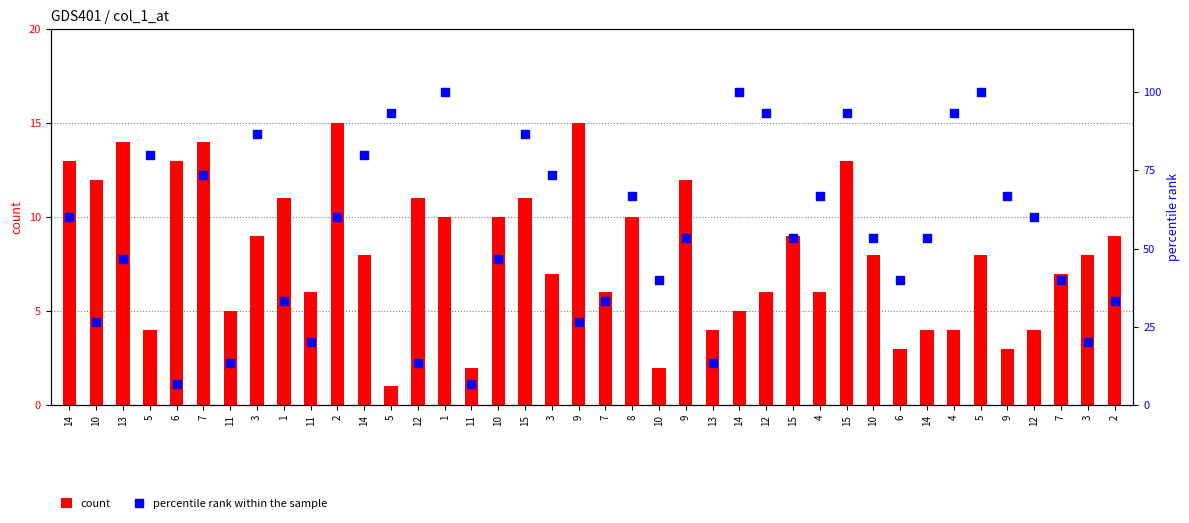

Which series contains the highest Y value?

percentile rank within the sample